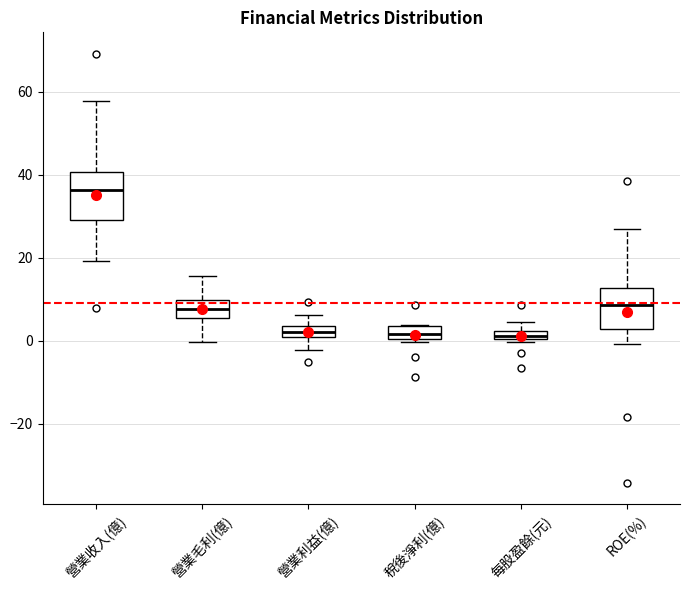

Where is the lower edge of the box for 營業收入(億) on the y-axis? The values are not printed on the chart, so give them approximately, as read against the axis.

30